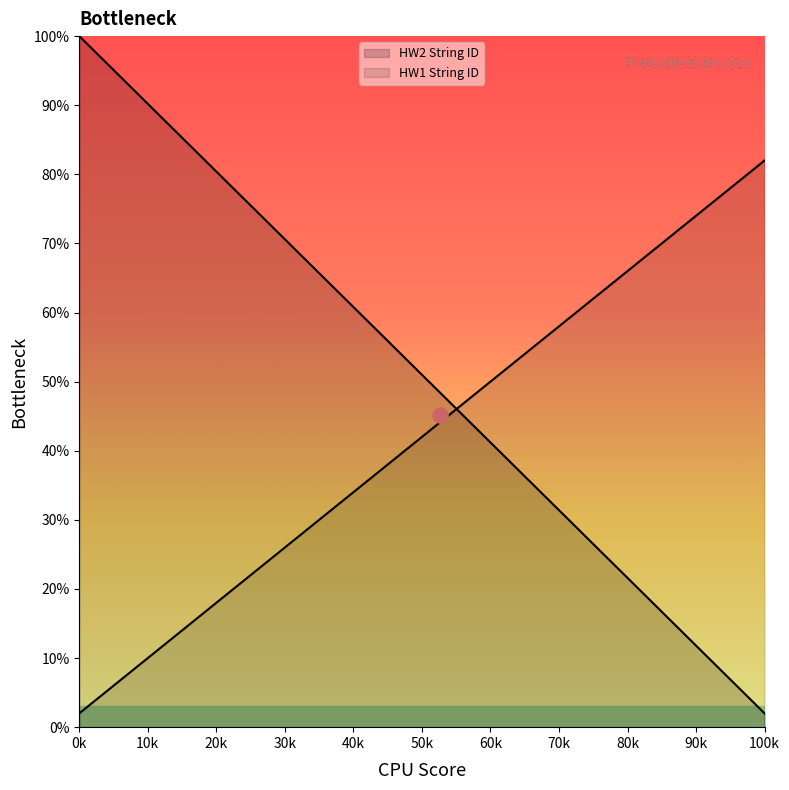

Which series has the largest total across all categories?

HW2 String ID